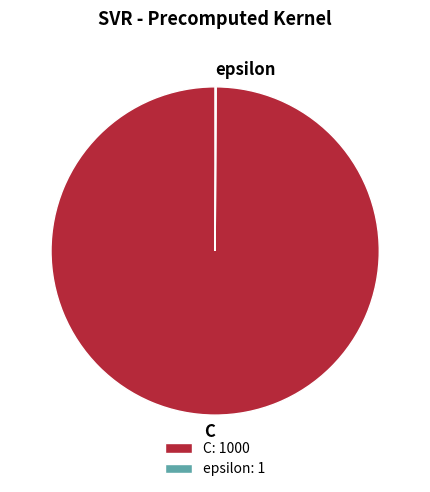

The C slice represents 100% of the pie. True or false?

True